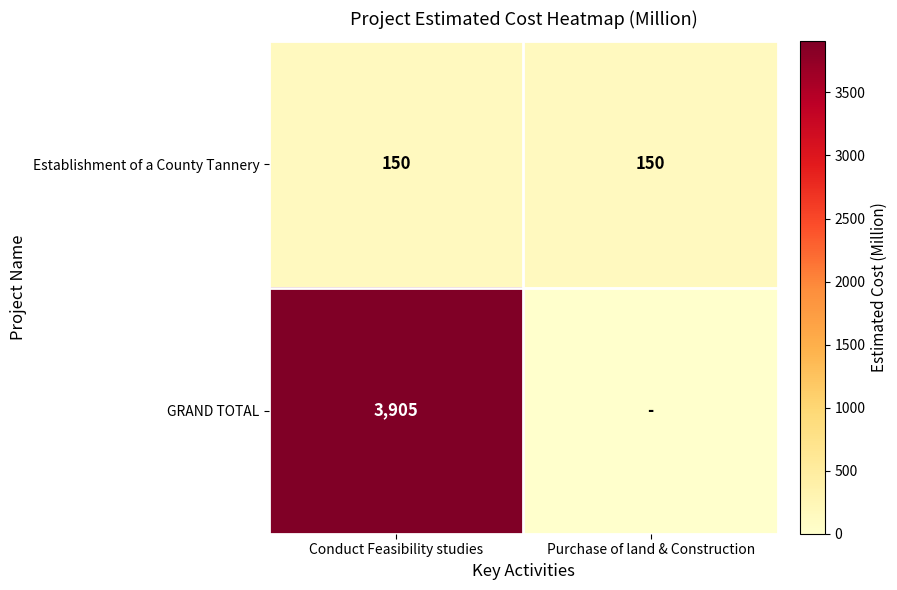

Read the Establishment of a County Tannery value at Purchase of land & Construction.

150